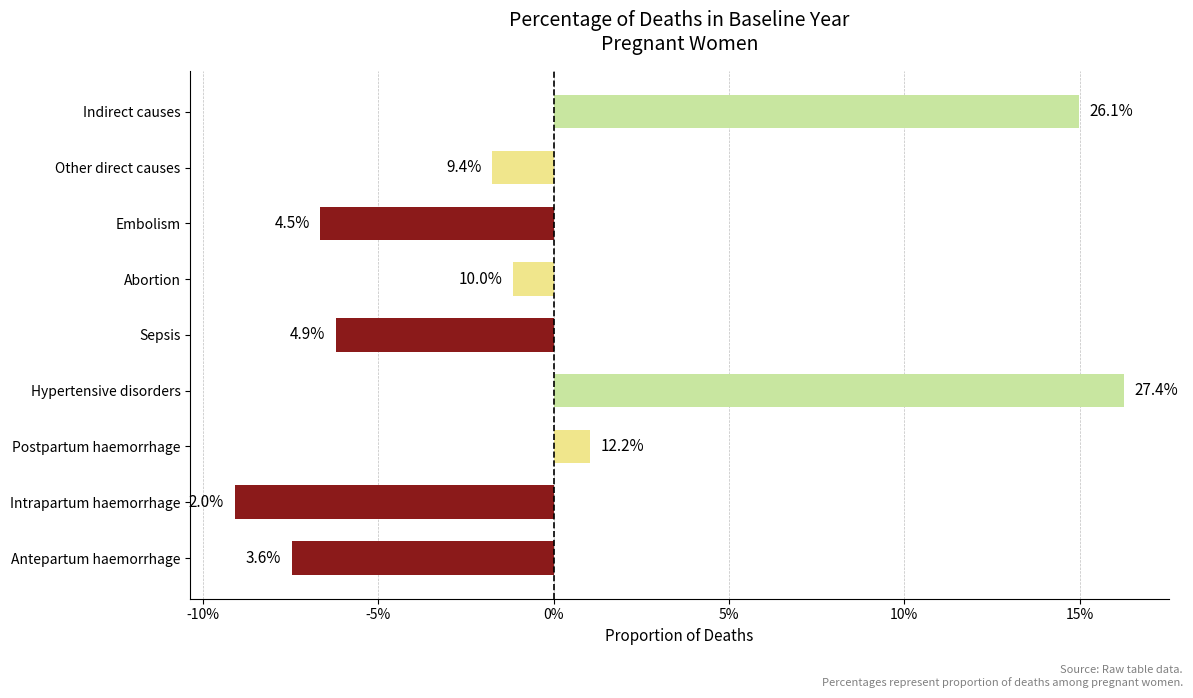

Are the bars horizontal?

Yes